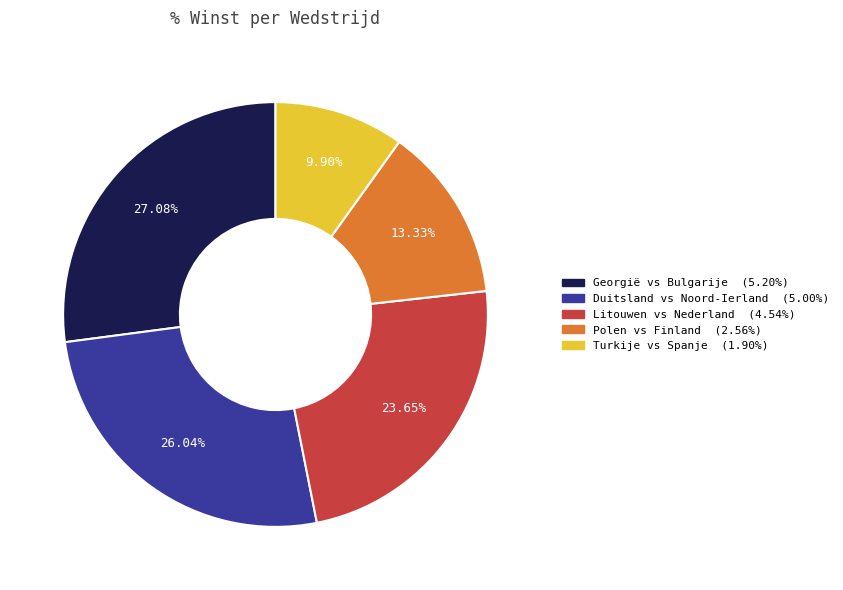

Which has a higher value, Duitsland vs Noord-Ierland or Turkije vs Spanje?

Duitsland vs Noord-Ierland